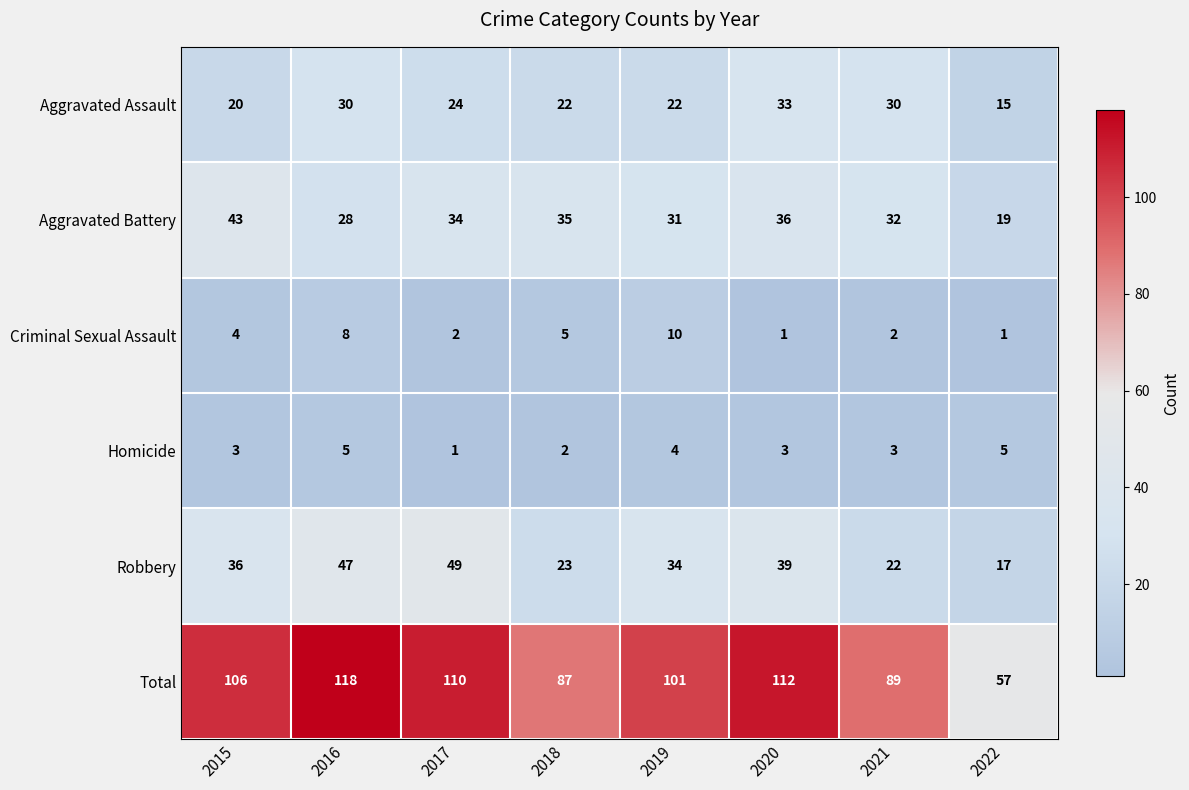

What value does the Robbery series have at 2015, to the nearest 10?

40